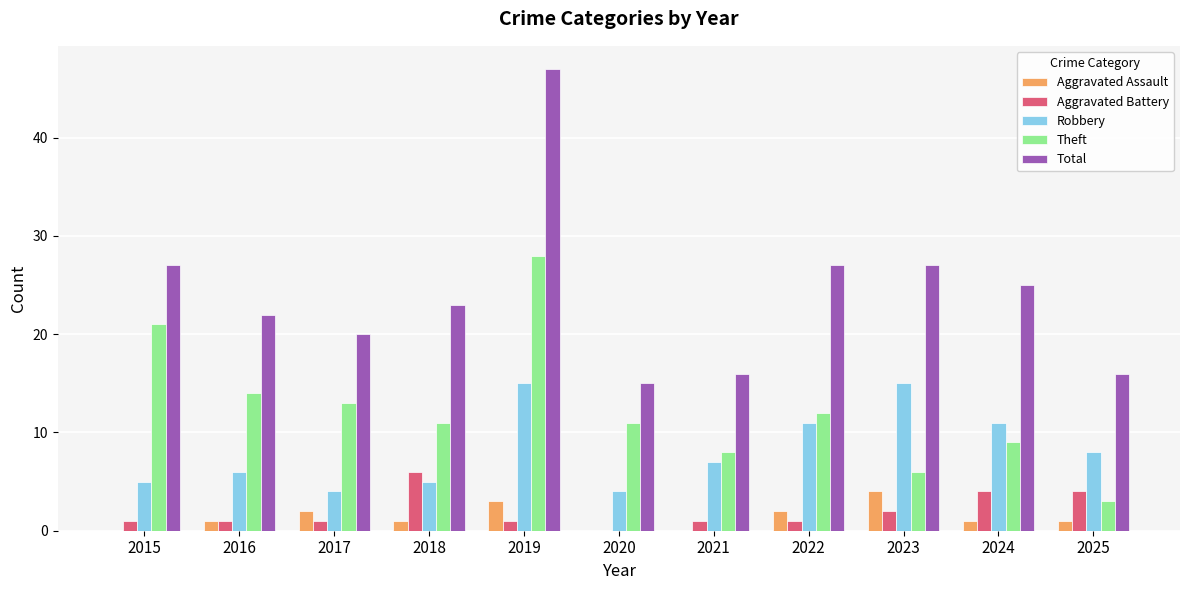

Which series has the largest total across all categories?

Total